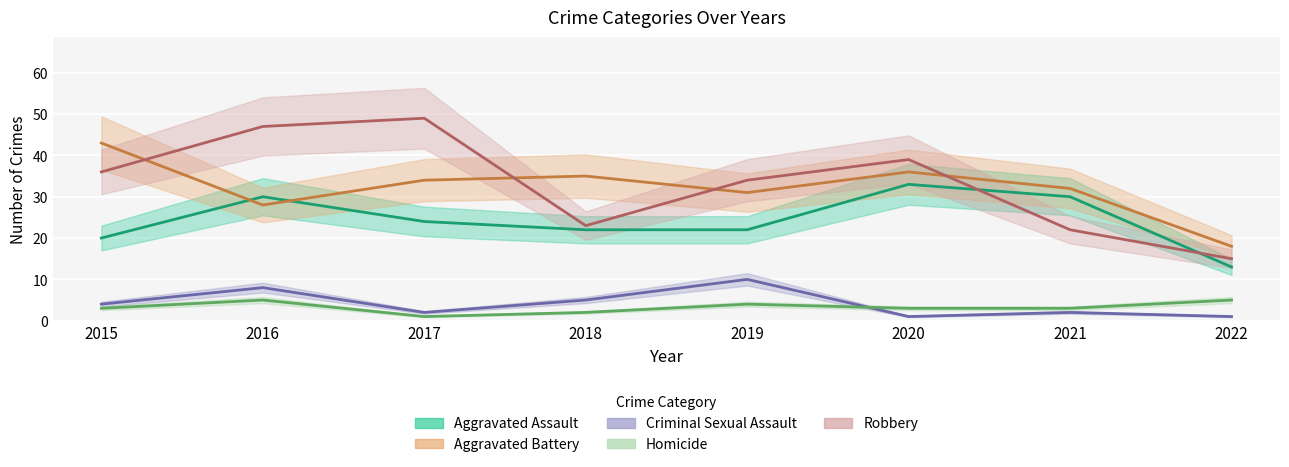

Where is Robbery nearest to the value 32?

2019